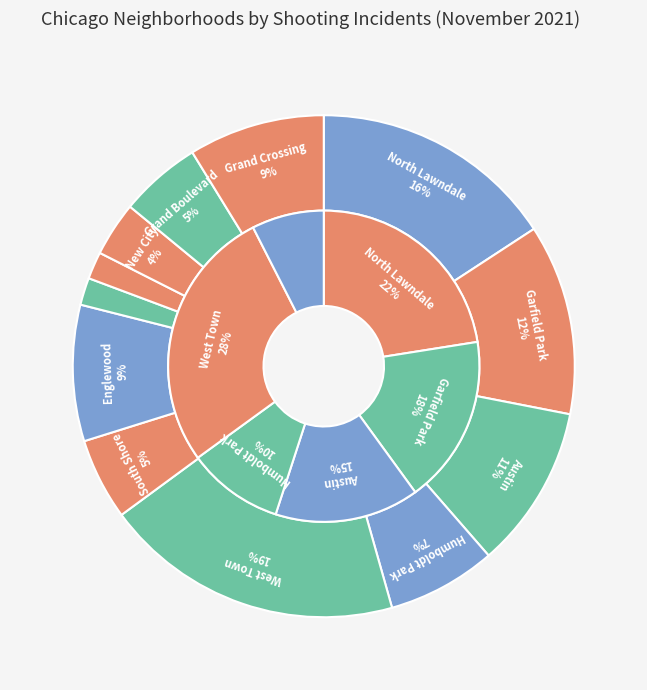

Is it true that New City is 4% of the pie?

True